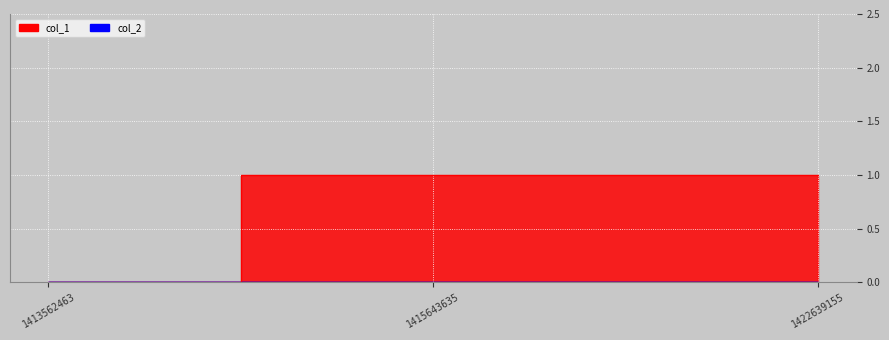

Reading right to left, what are all the values shown in this chart?

1422639155=1	1415643635=1	1413562463=0